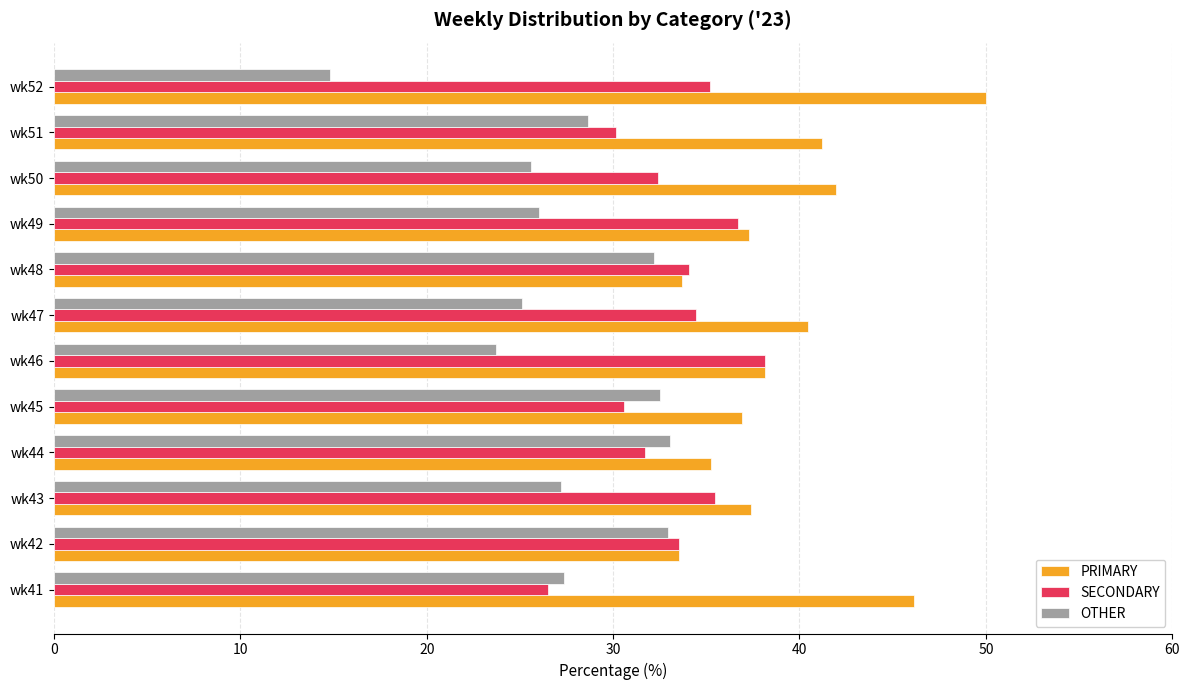

Where is OTHER nearest to the value 23?

wk46